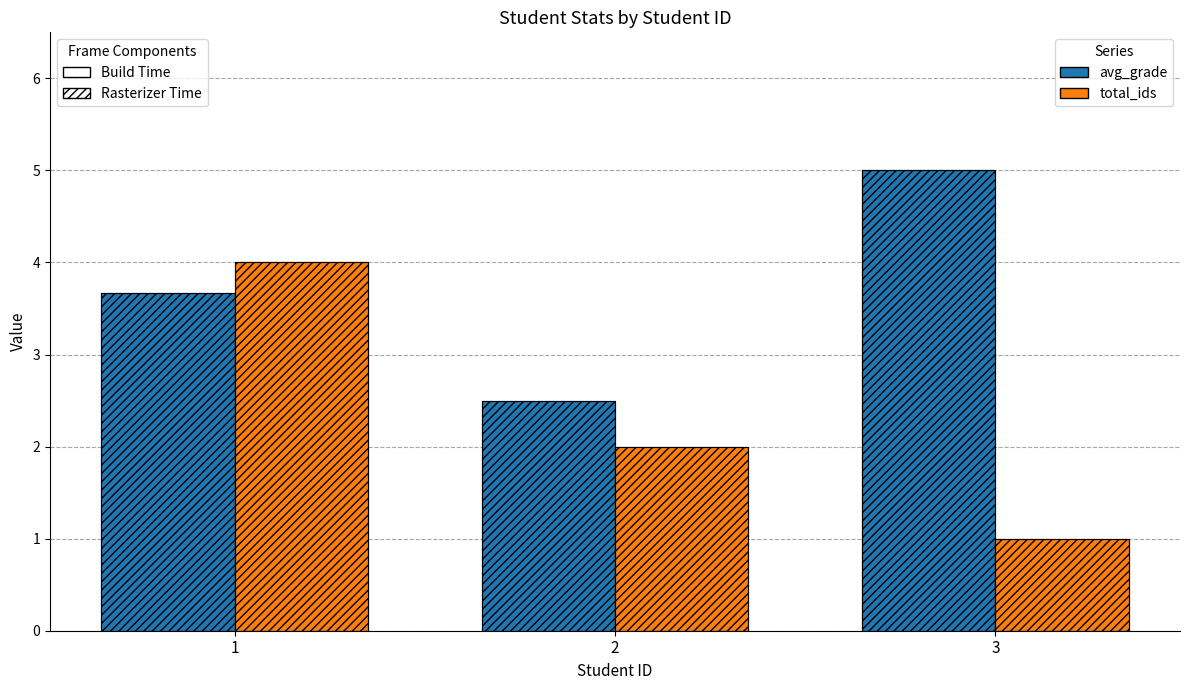

What is the highest value of the avg_grade series?

5.0